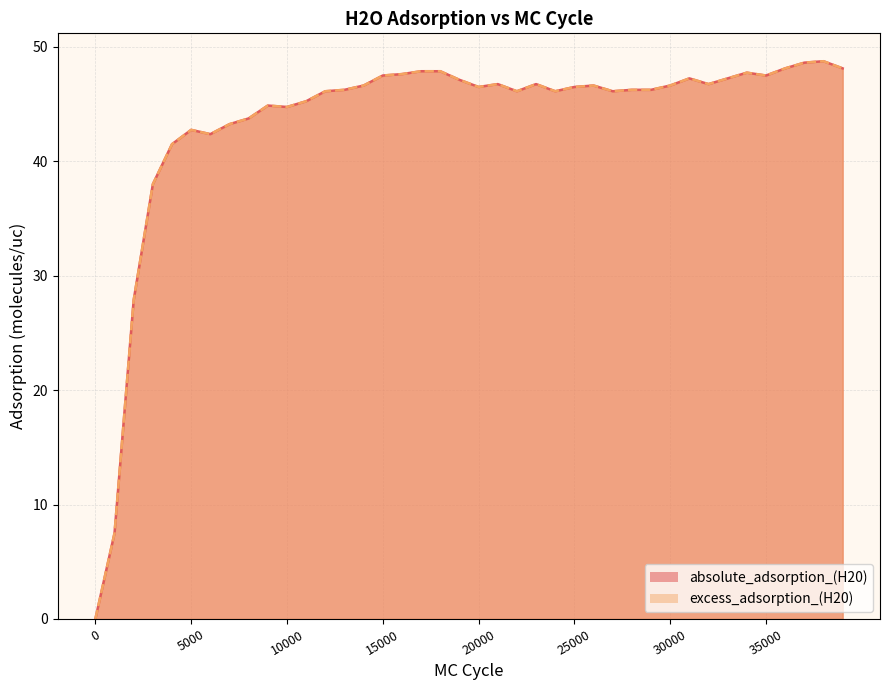

True or false: excess_adsorption_(H20) has more than 2 interior local peaks.

True